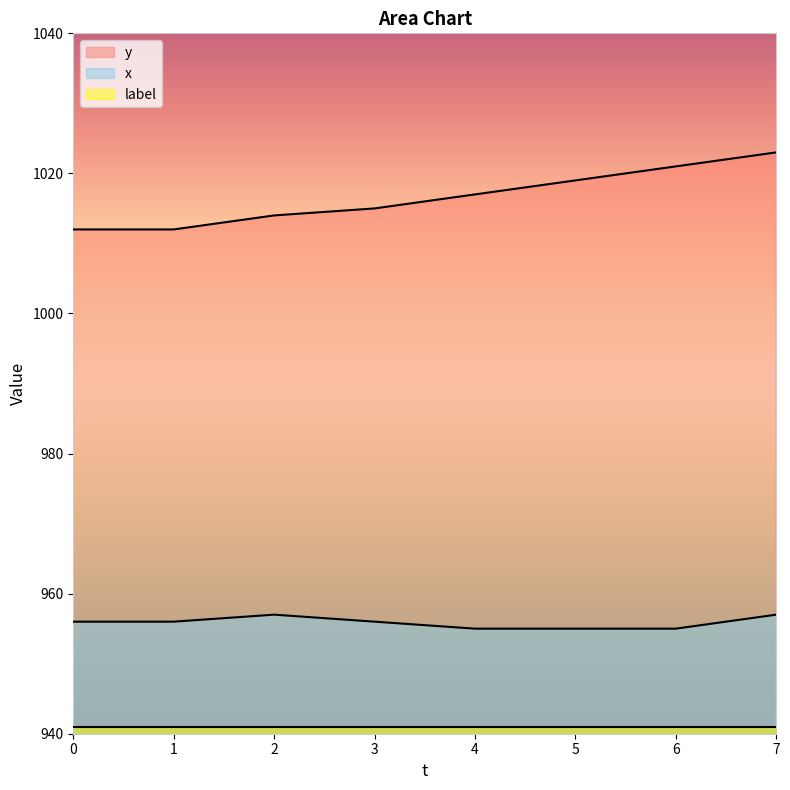

What is the maximum value shown in the chart?

1023